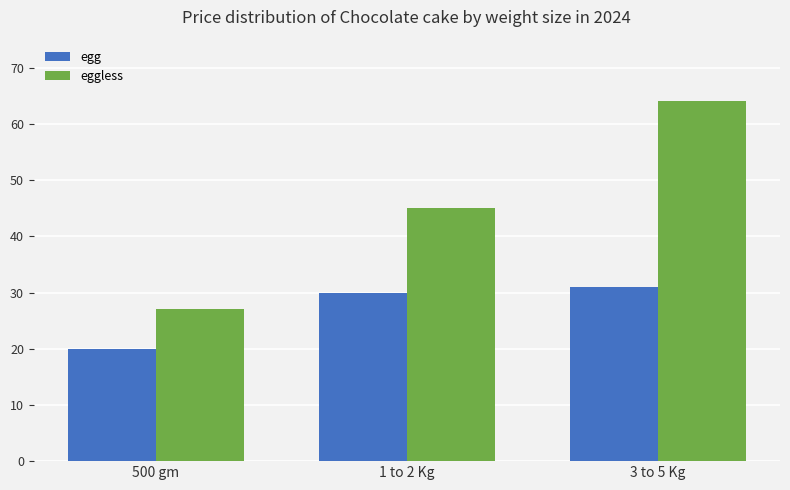

What is the smallest value displayed?

20